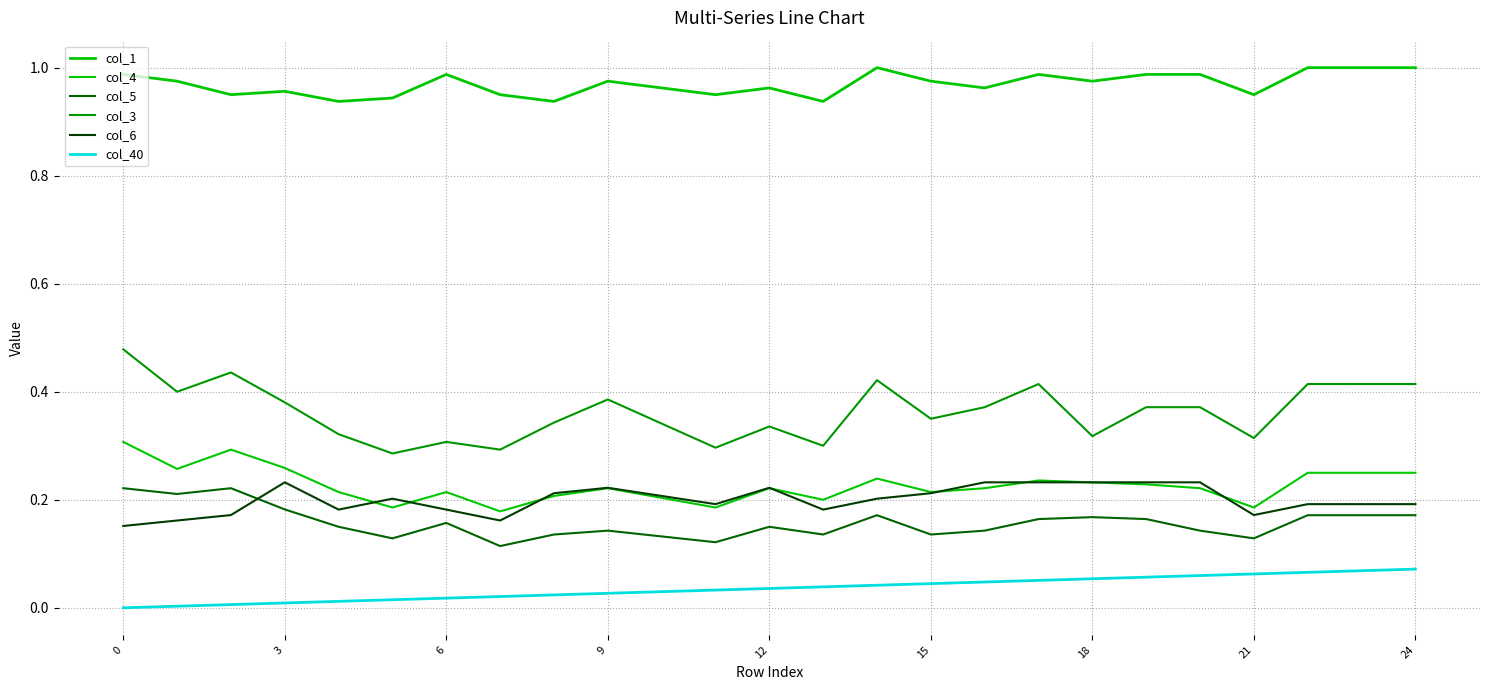

Does the chart display data point markers on the line(s)?

No